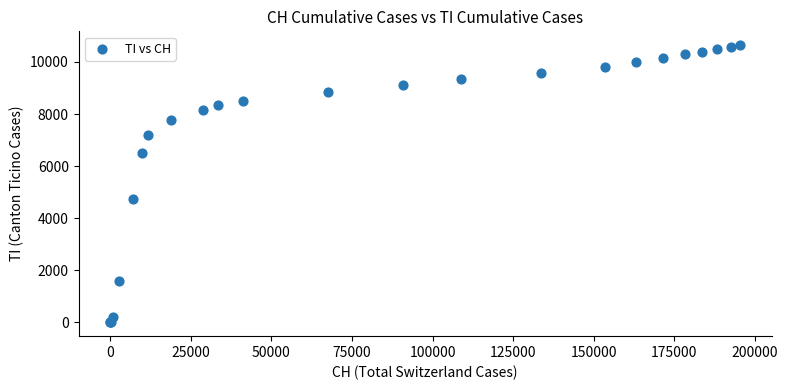

What Y value in the scatter plot is closest to 5321?

4734